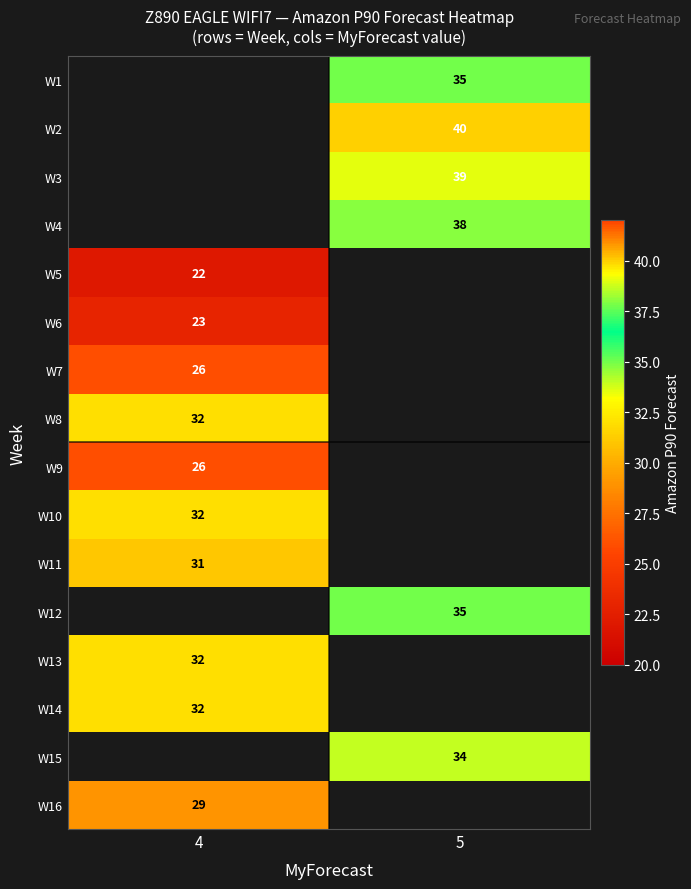

Count the number of categories in the chart.

2